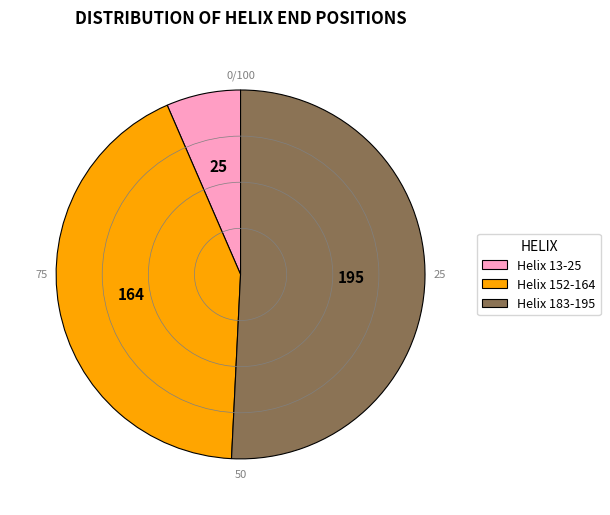

Rank the categories by value from lowest to highest.

Helix 13-25, Helix 152-164, Helix 183-195